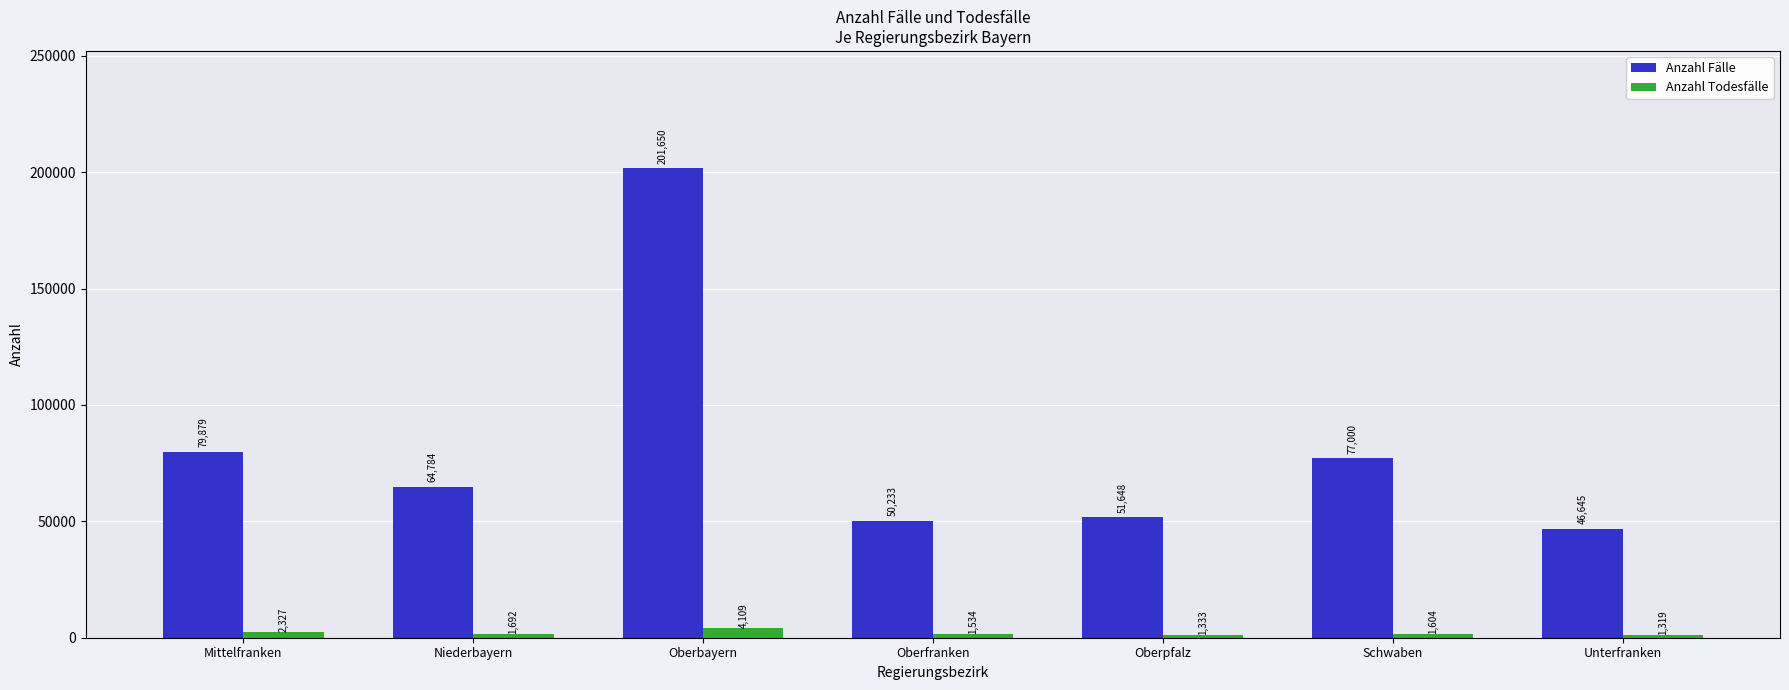

At which label does Anzahl Fälle reach its peak?

Oberbayern